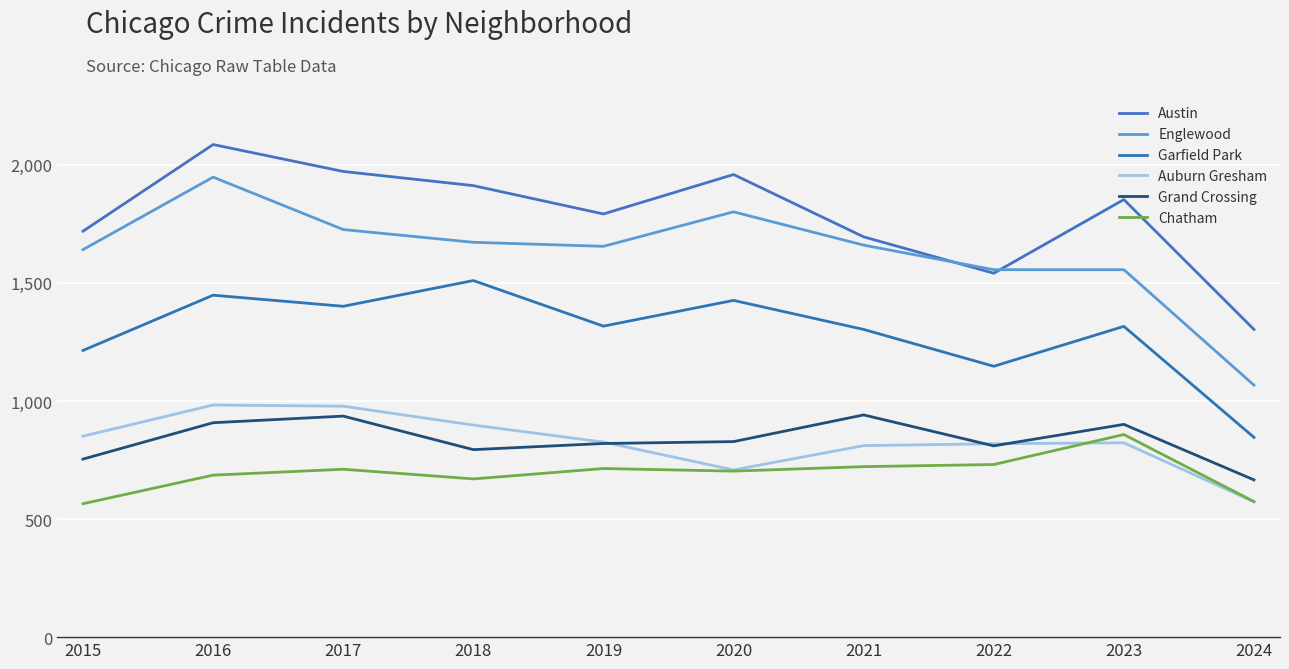

The value of Austin at 2023 is 1077. True or false?

False